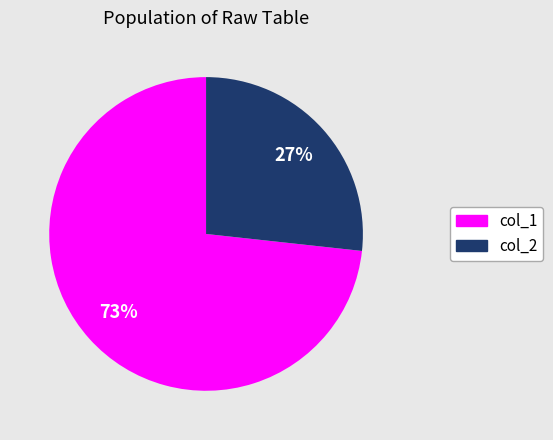

To the nearest percent, what portion does col_2 represent?

27%